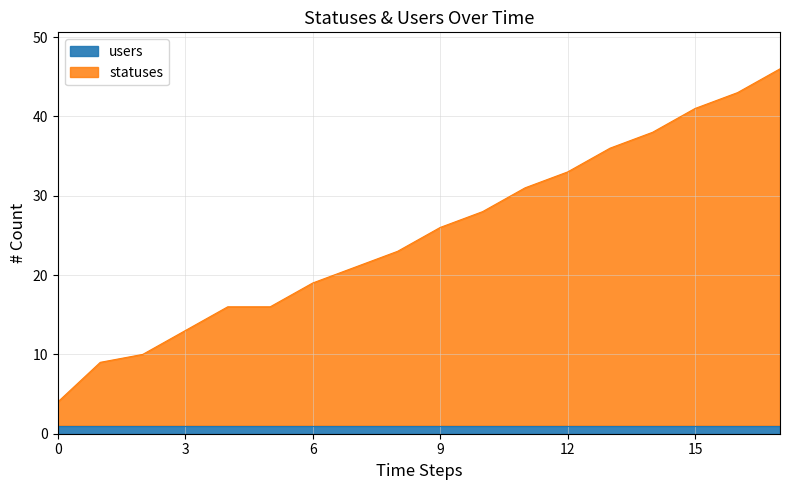

The users series shows 1 at 12. True or false?

True